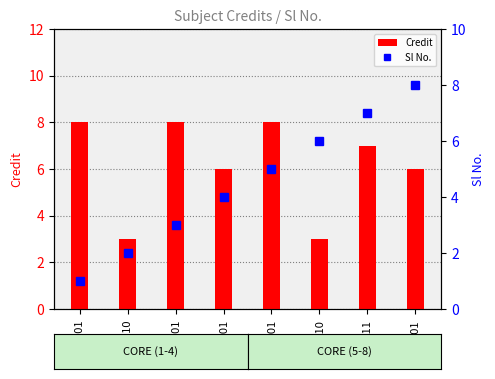

What are all the series names shown in the legend?

Credit, Sl No.